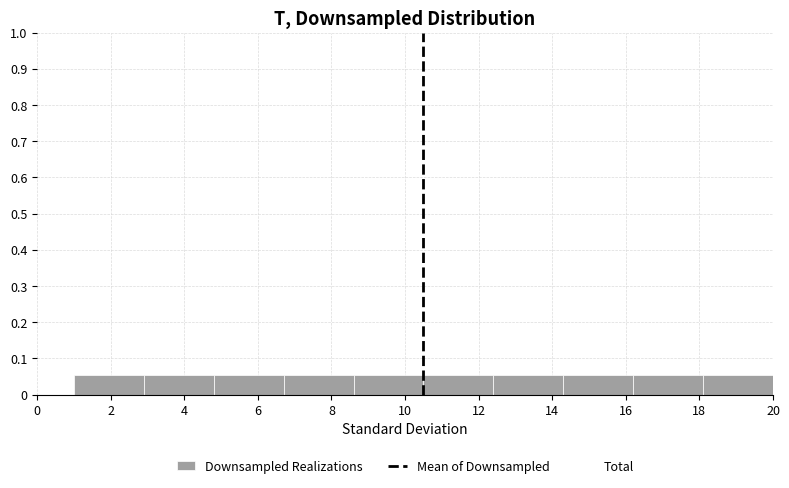

Reading left to right, list every bar in this chart as the range it spans on the x-axis followed by its height. Neither the bar edges nor the heights are printed on the chart, so give them approximately, as read against the axes.

1.0 to 2.9: 0.05
2.9 to 4.8: 0.05
4.8 to 6.7: 0.05
6.7 to 8.6: 0.05
8.6 to 10.5: 0.05
10.5 to 12.4: 0.05
12.4 to 14.3: 0.05
14.3 to 16.2: 0.05
16.2 to 18.1: 0.05
18.1 to 20.0: 0.05